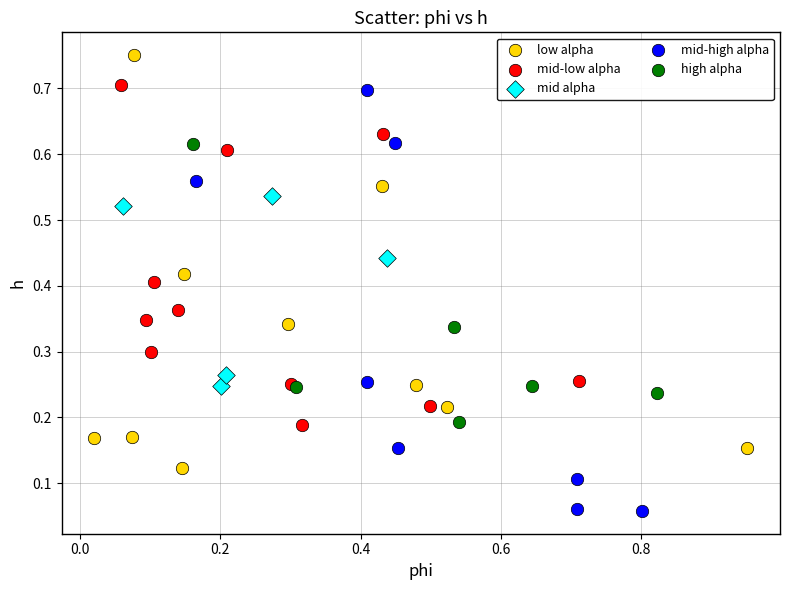

Which series contains the lowest Y value?

mid-high alpha